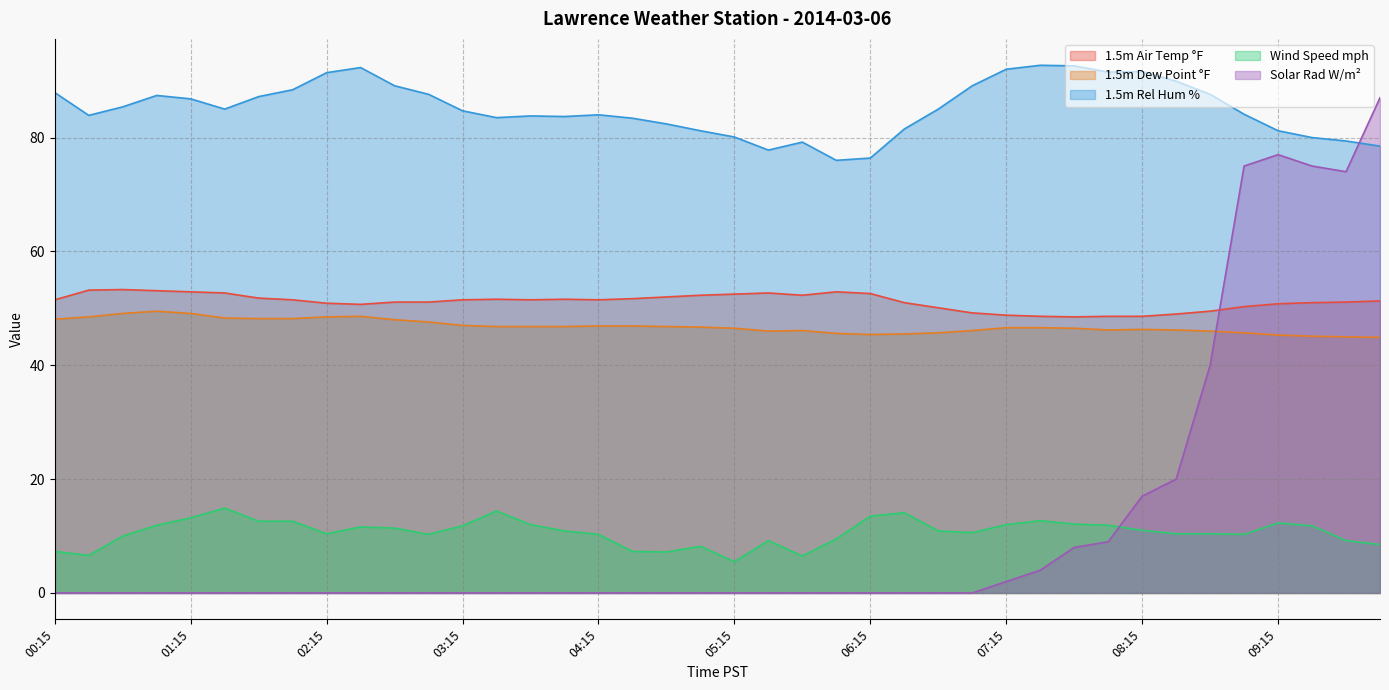

Which has a higher value, 07:15 or 04:15?

04:15